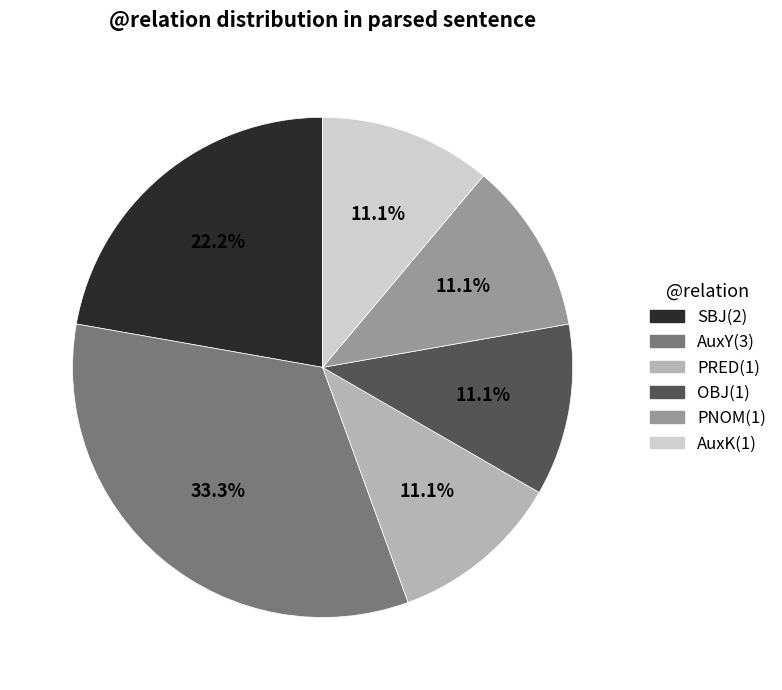

Count the number of slices in the pie.

6